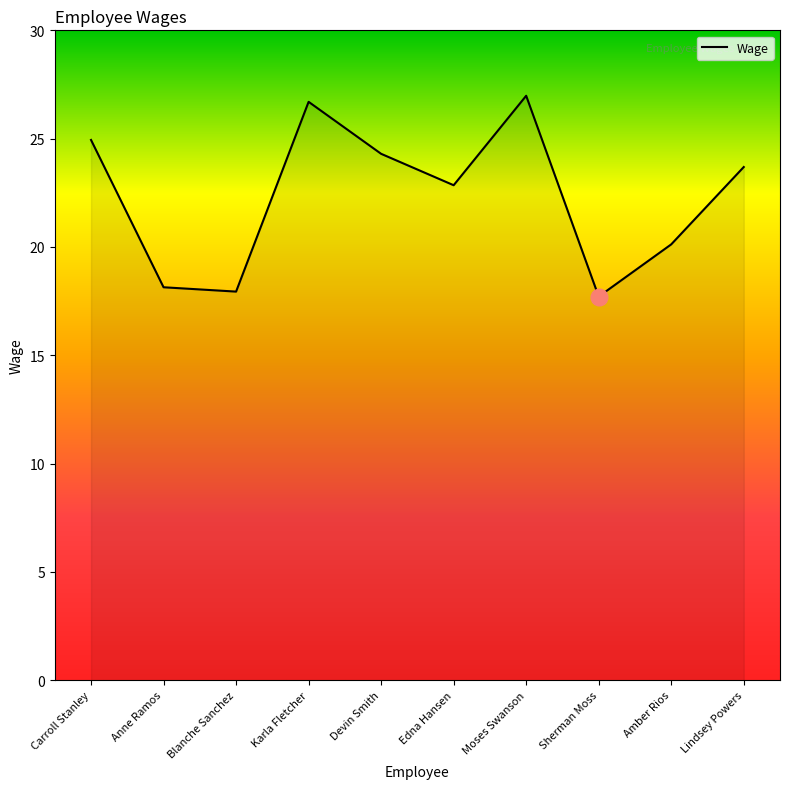

What is the ratio of the value at Moses Swanson to the value at Lindsey Powers?

1.1